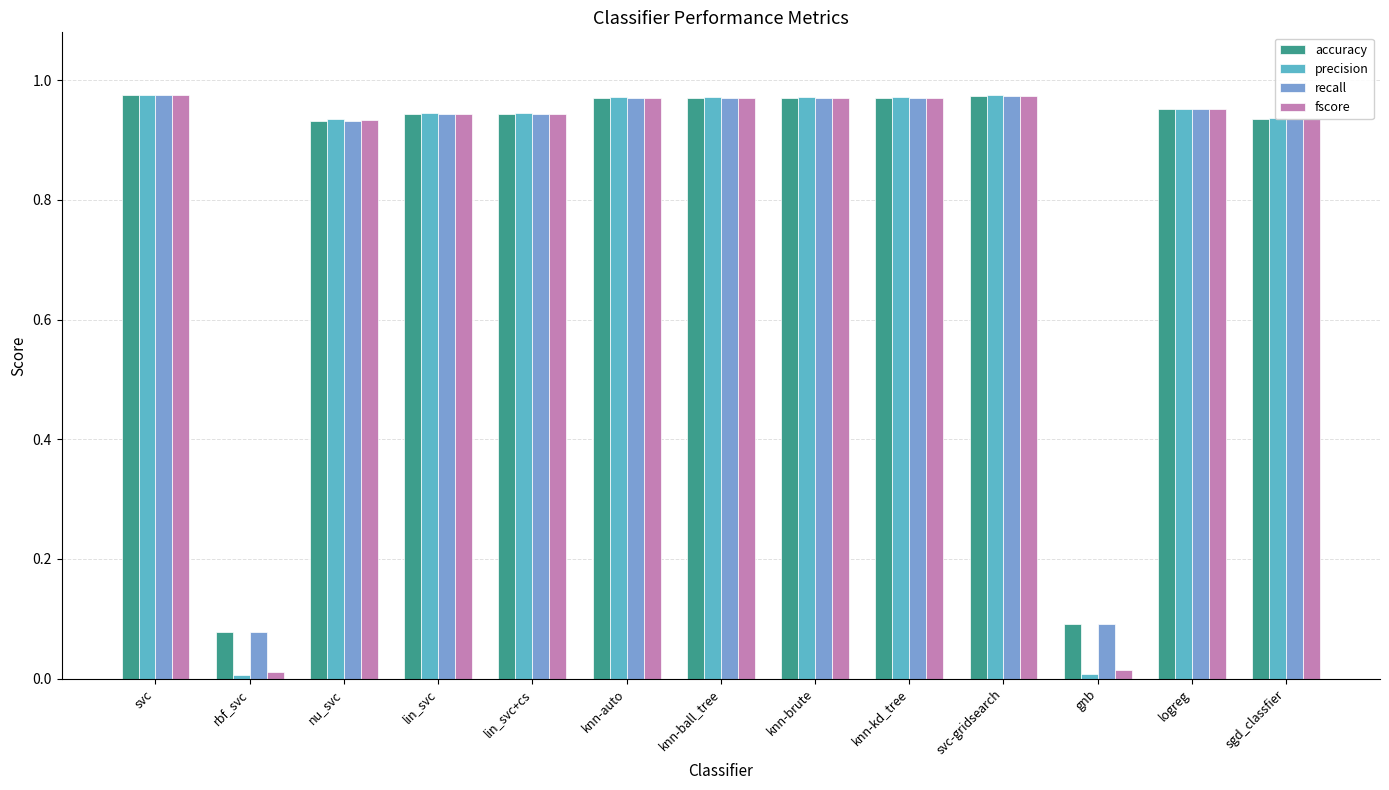

What is the total value across all series at nu_svc?

3.7